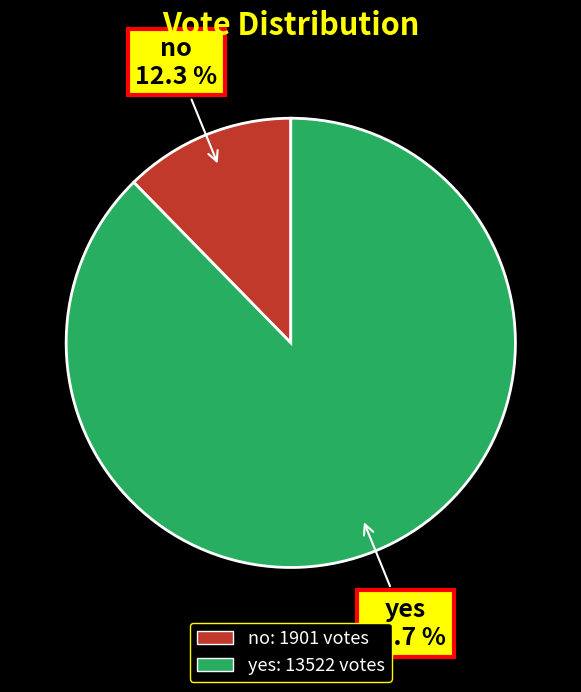

What is the largest slice in the pie chart?

yes